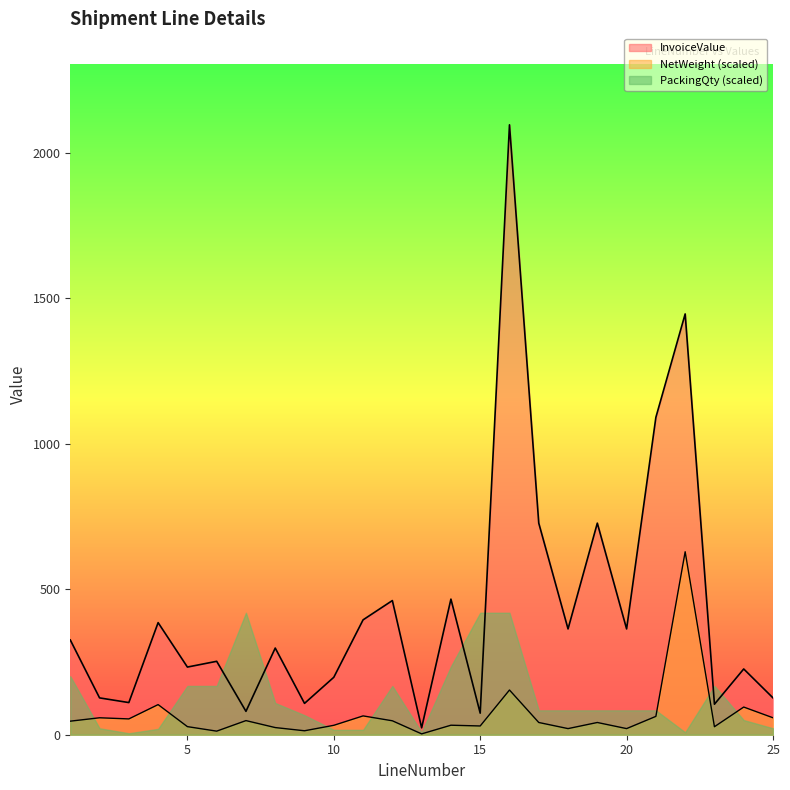

Which series has the largest total across all categories?

InvoiceValue